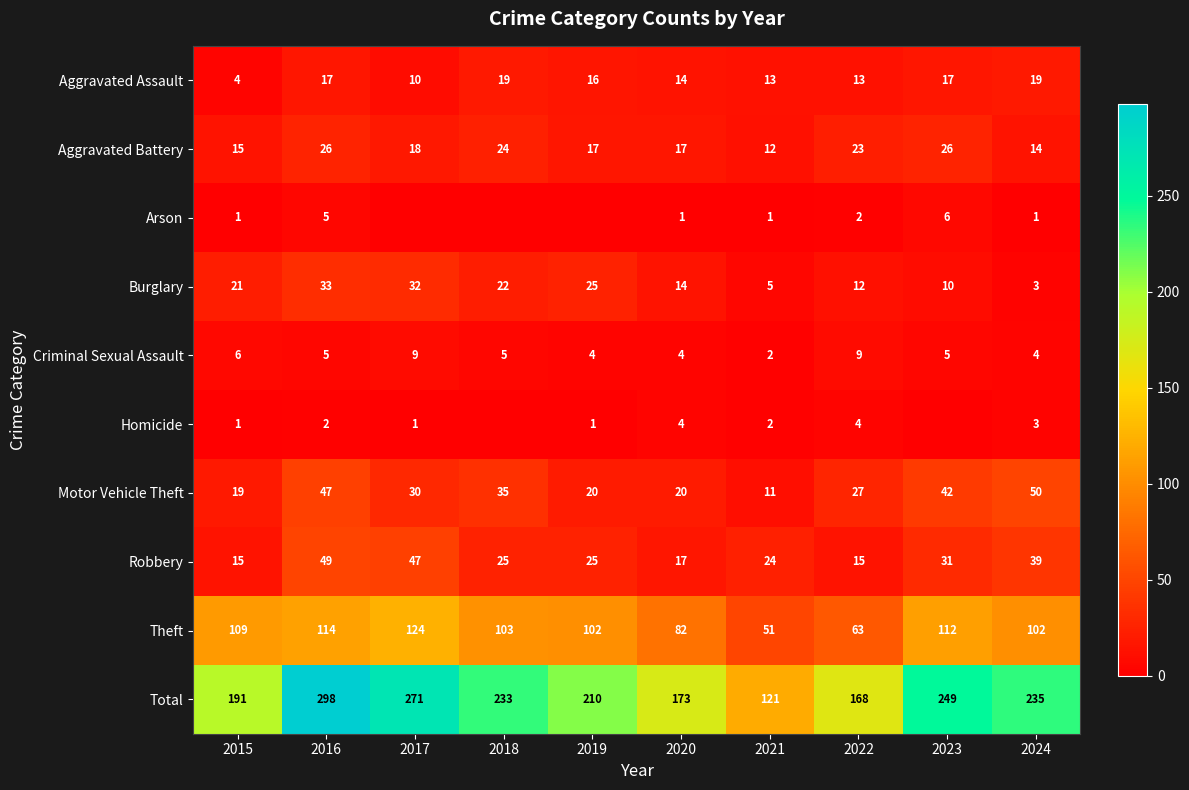

What is the spread (max minus min) of values at 2015?

190